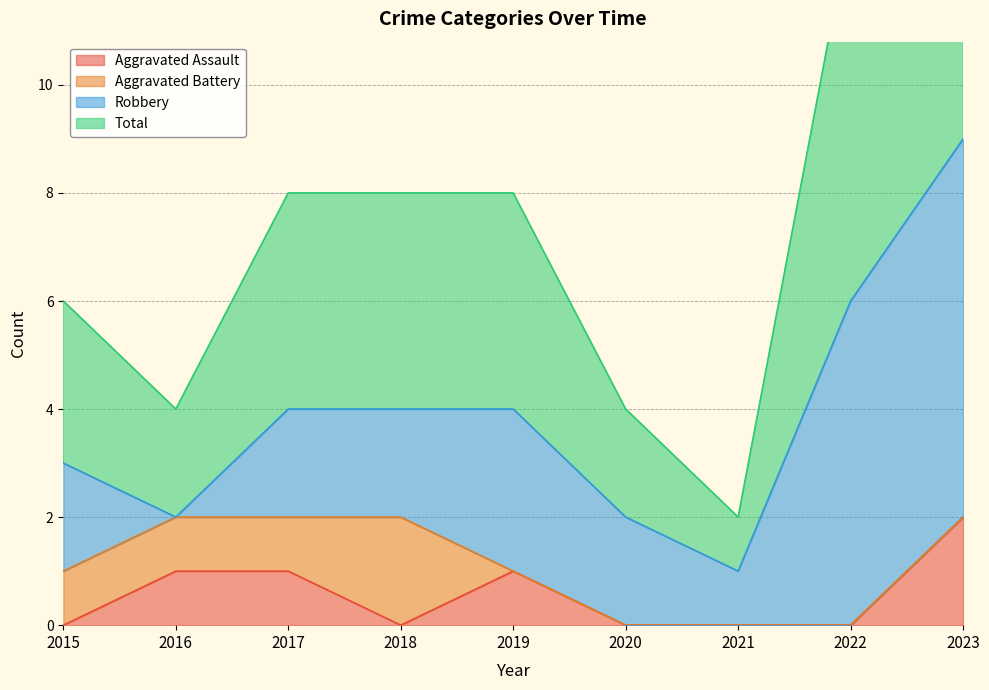

How many Aggravated Assault values are between 0 and 1?

8